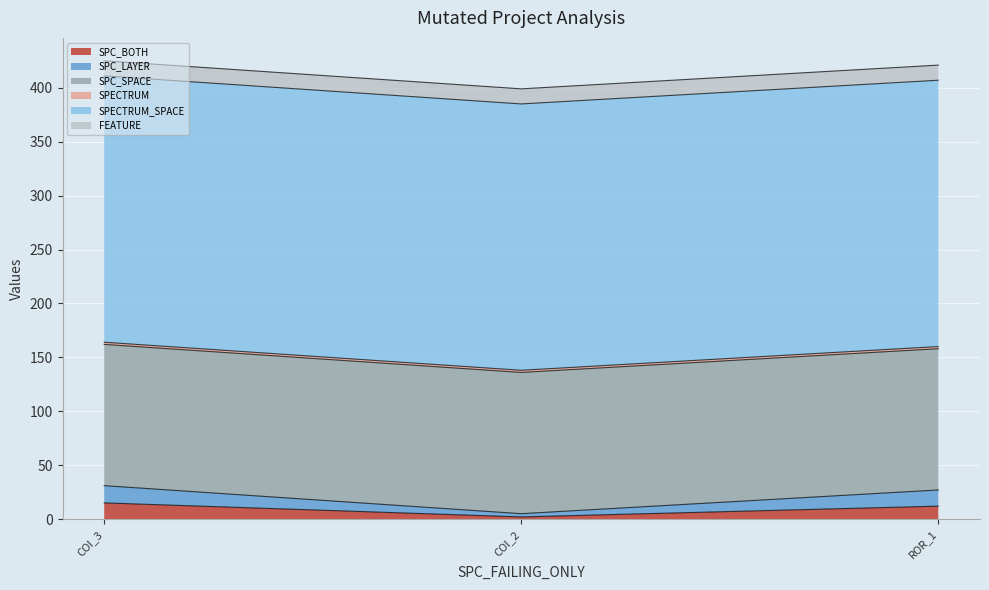

The value of SPC_BOTH at AutoResponder.EmailSystem.Client.COI_2 is 2. True or false?

True